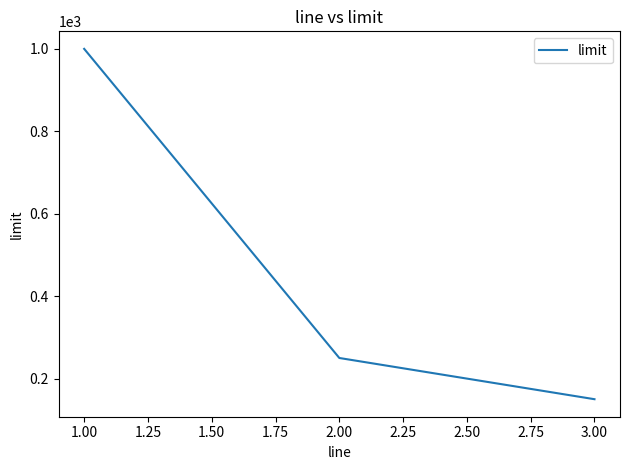

Does the chart display data point markers on the line(s)?

No